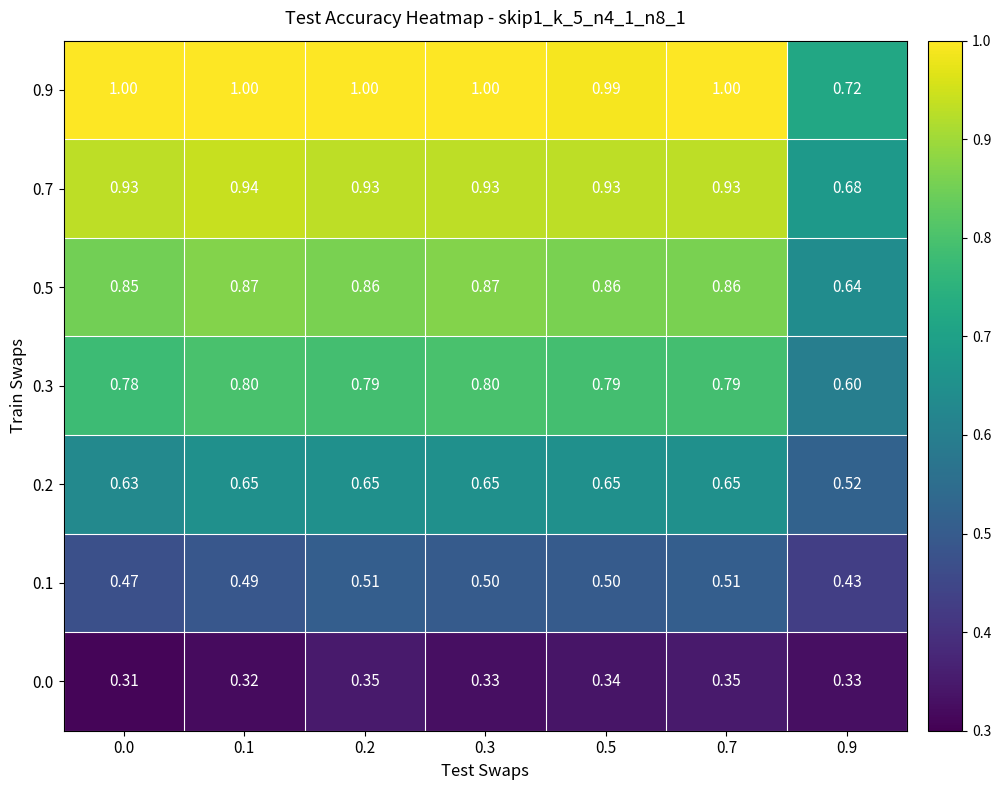

How many categories are shown in the chart?

7